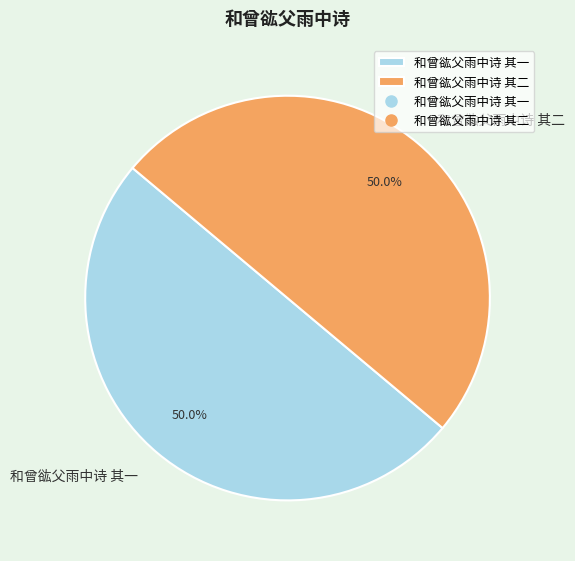

Combined, what portion of the pie is 和曾谹父雨中诗 其二 and 和曾谹父雨中诗 其一?

100.0%